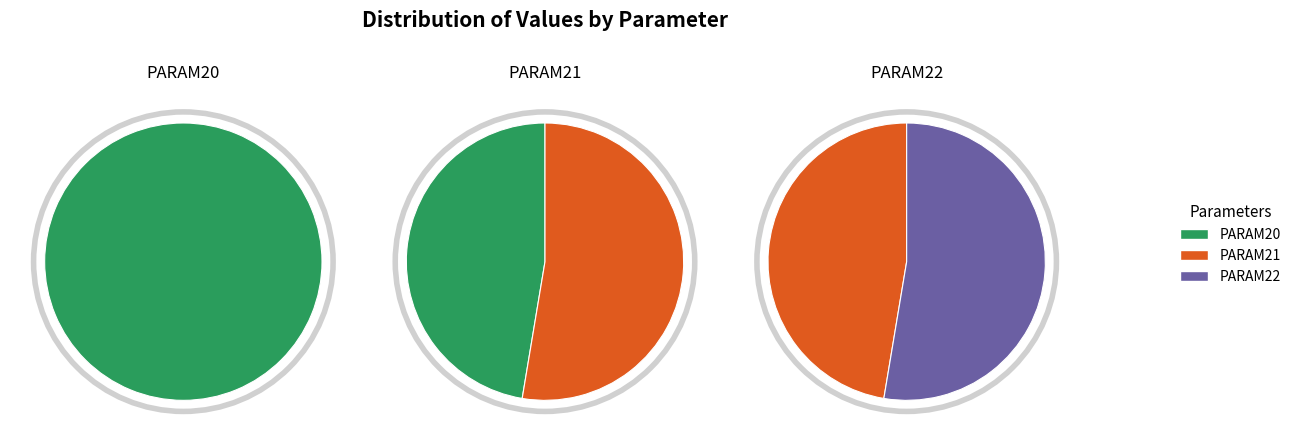

The PARAM21 slice represents 43% of the pie. True or false?

False